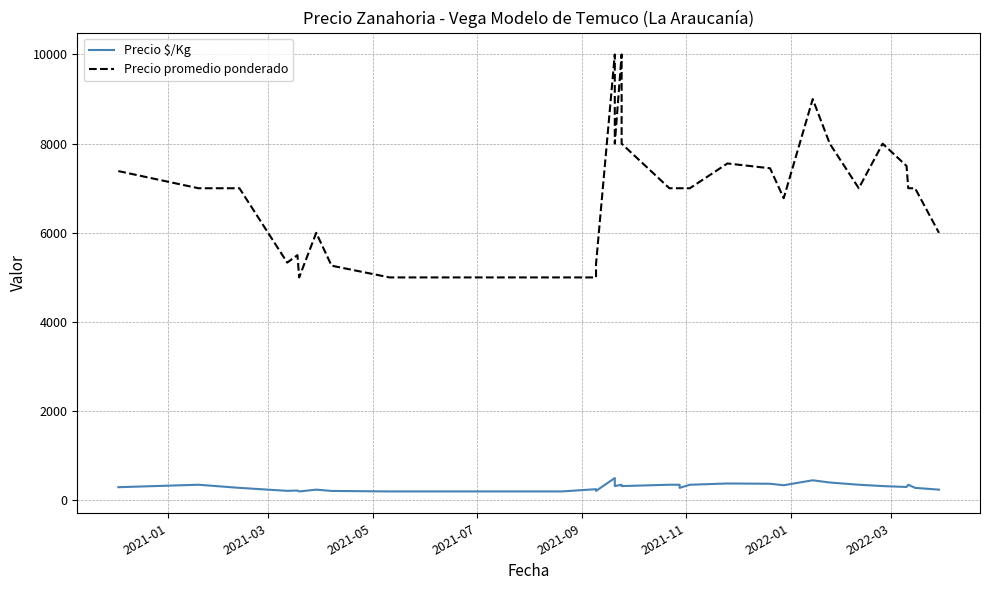

At which category does Precio $/Kg reach its first local valley?

2021-07